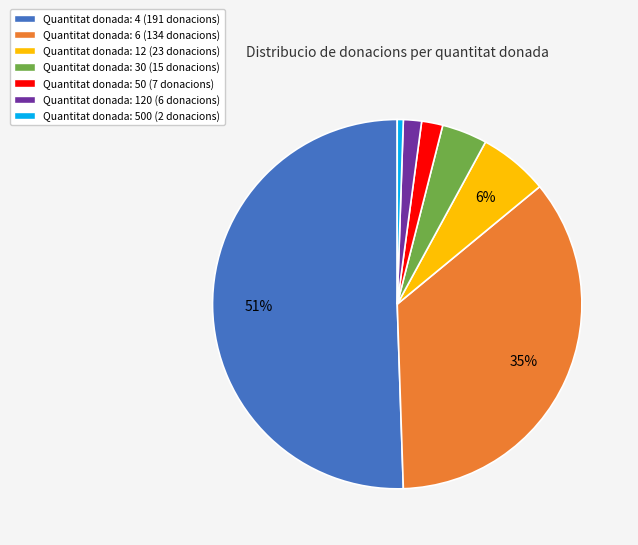

Do Quantitat donada: 12 (23 donacions) and Quantitat donada: 50 (7 donacions) together represent more than half of the pie?

No